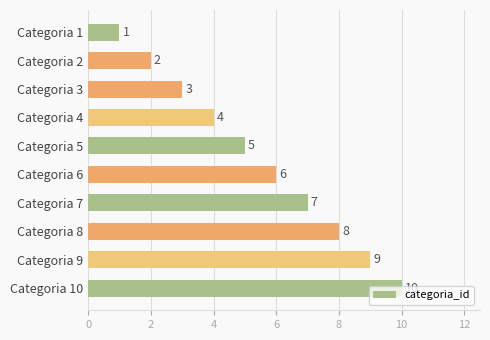

Is it true that the value at Categoria 2 is 2?

True